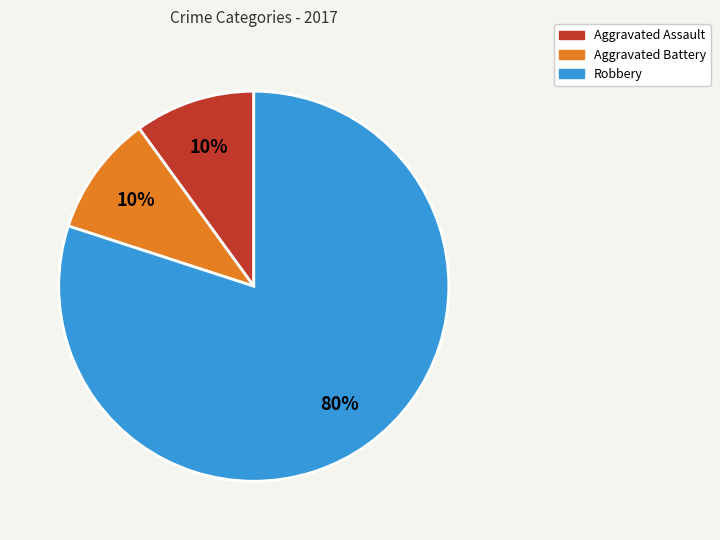

To the nearest percent, what is the difference between the largest and smallest slice percentages?

70%